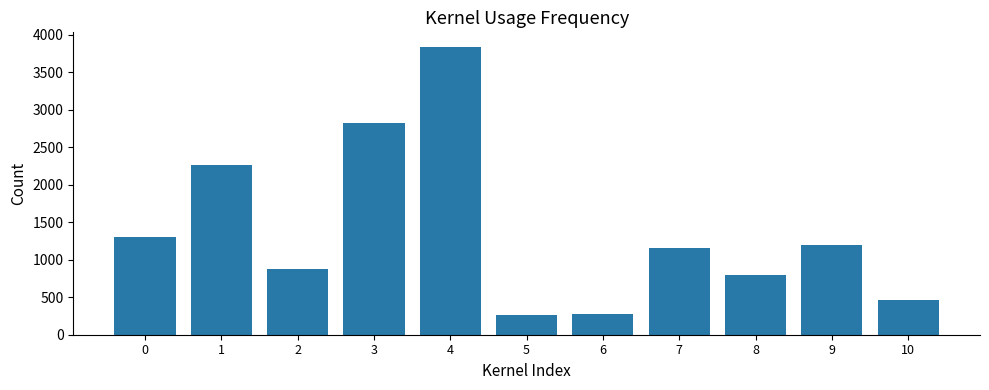

Is it true that the value at 7 is 1735?

False